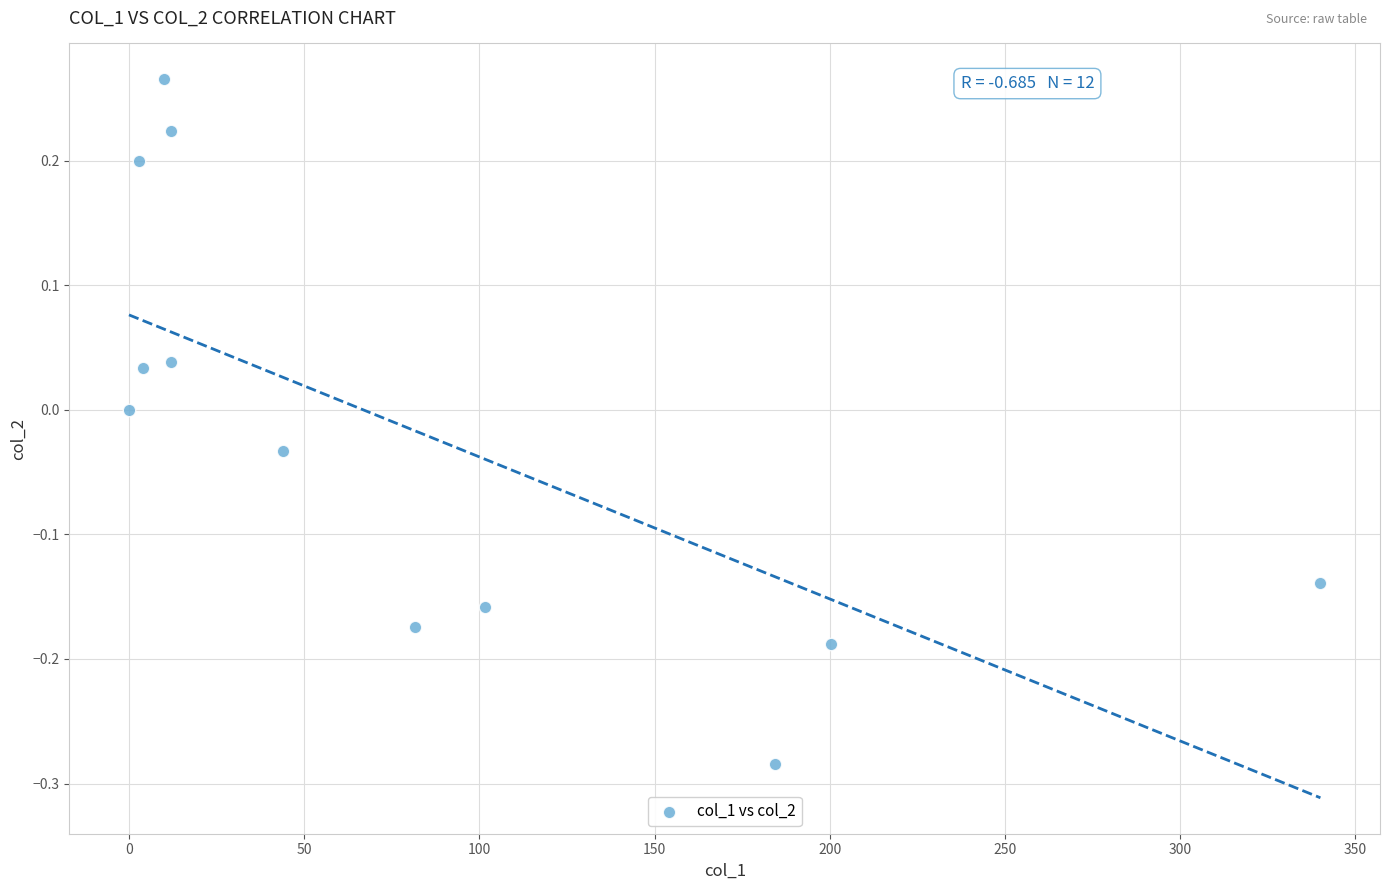

What is the range of X values (max minus min)?

340.0